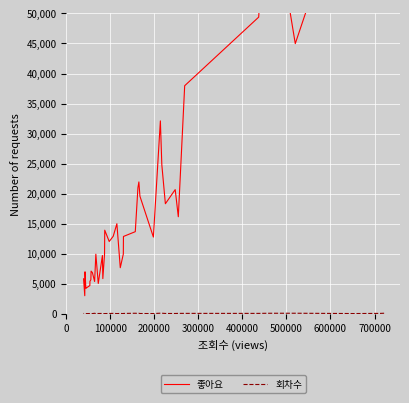

The value of 회차수 at 10 is 45. True or false?

False